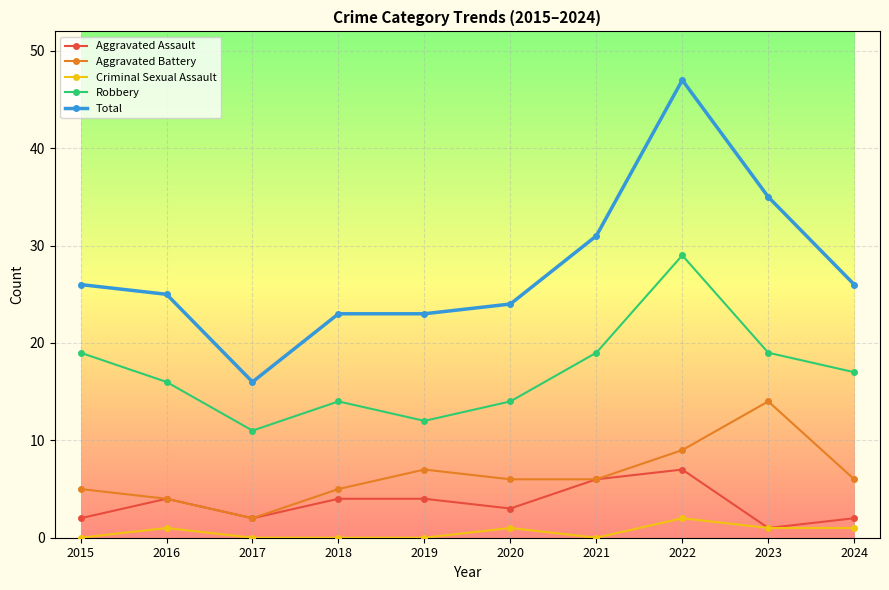

What are all the series names shown in the legend?

Aggravated Assault, Aggravated Battery, Criminal Sexual Assault, Robbery, Total